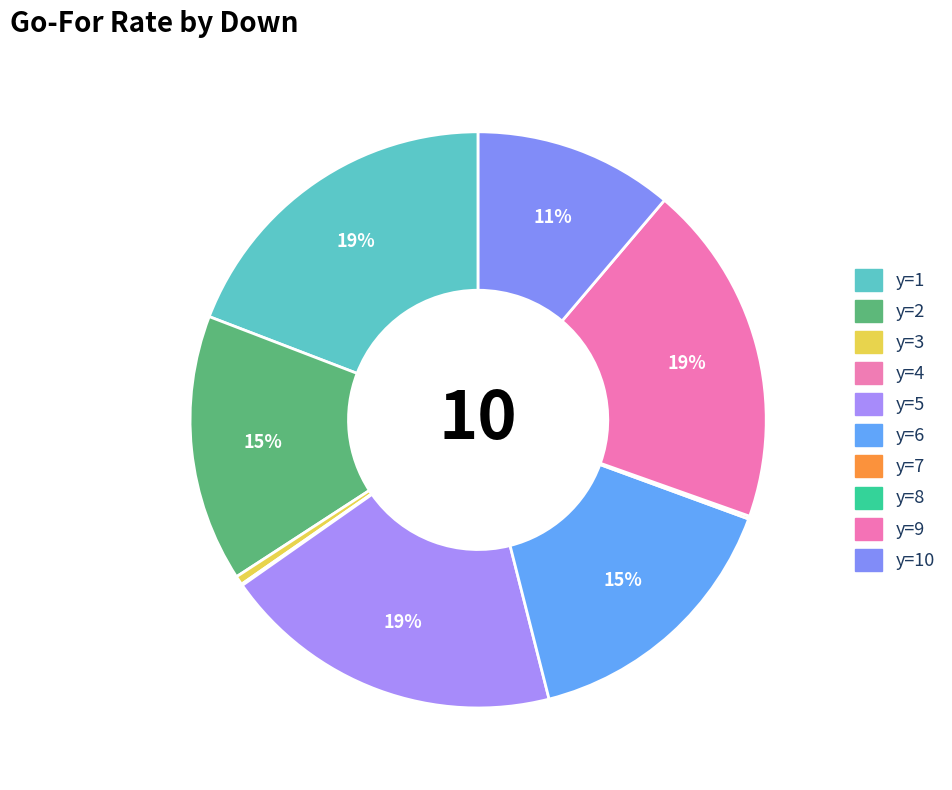

Is there any slice that represents more than half of the pie?

No